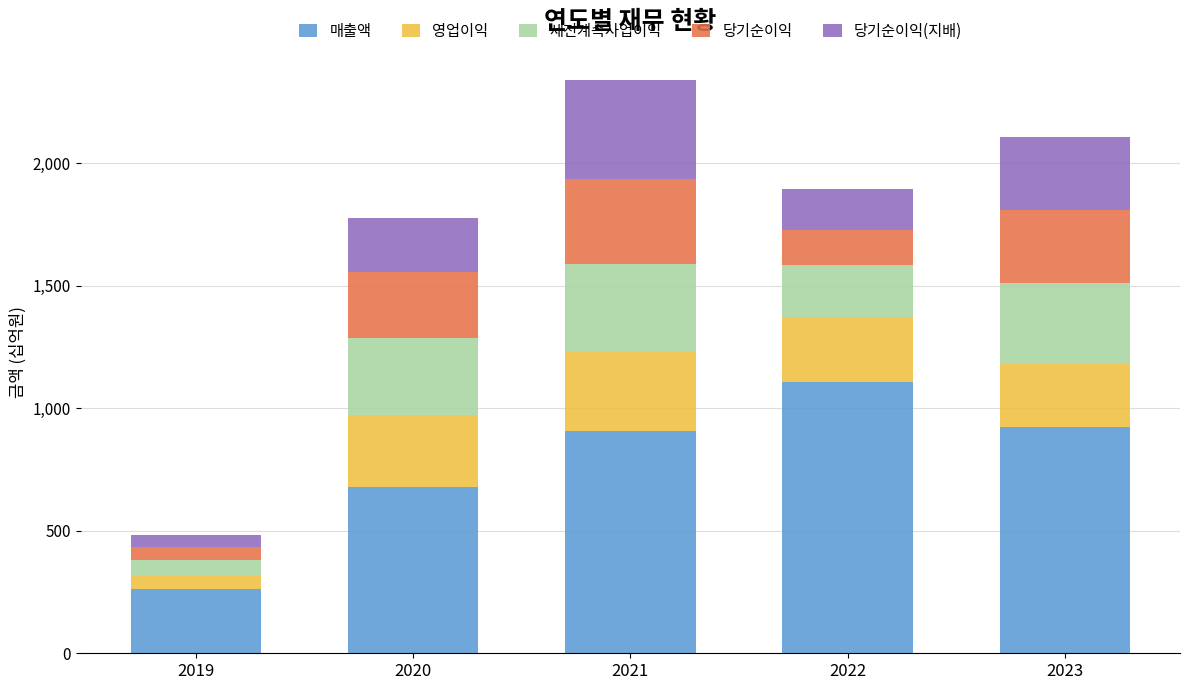

Are the bars horizontal?

No